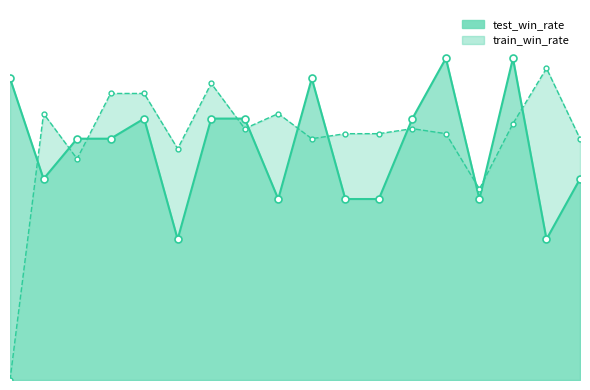

True or false: test_win_rate has a value of 0.2 at 900.

False